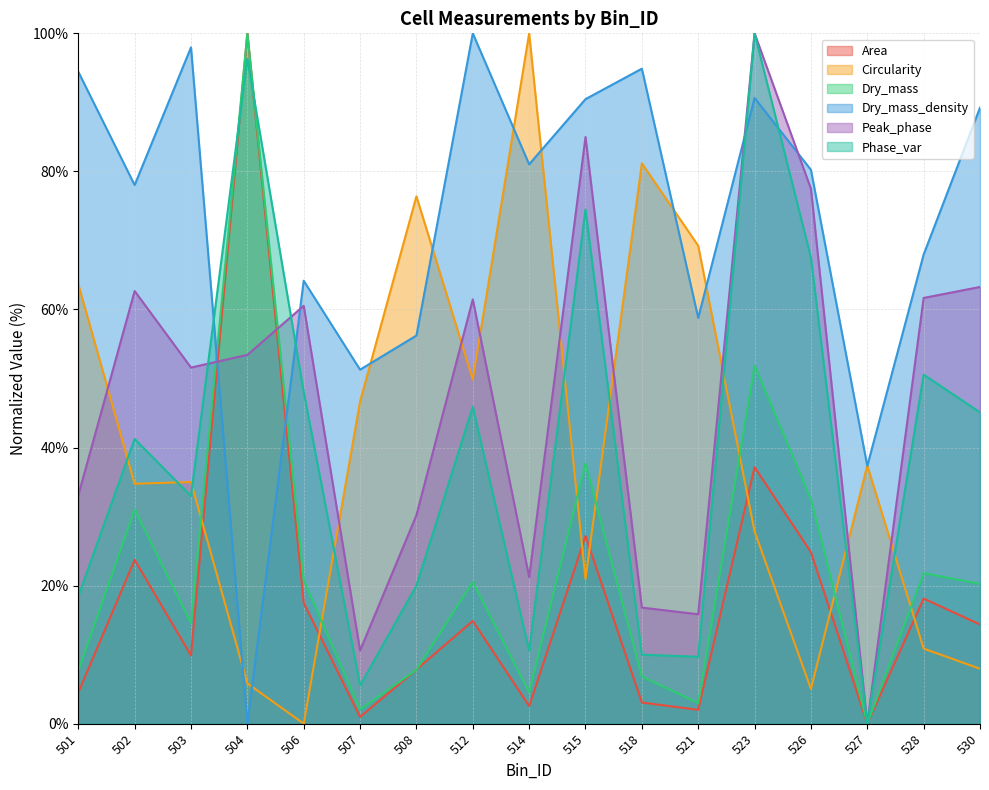

What is the value of the Area point at the 9th from the left?

2.5